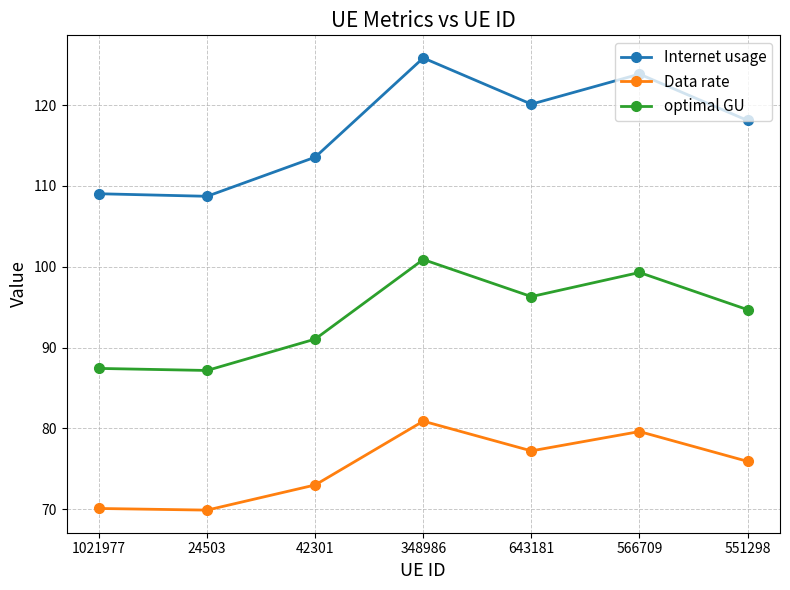

Between 1021977 and 643181, which series saw the biggest shift?

Internet usage